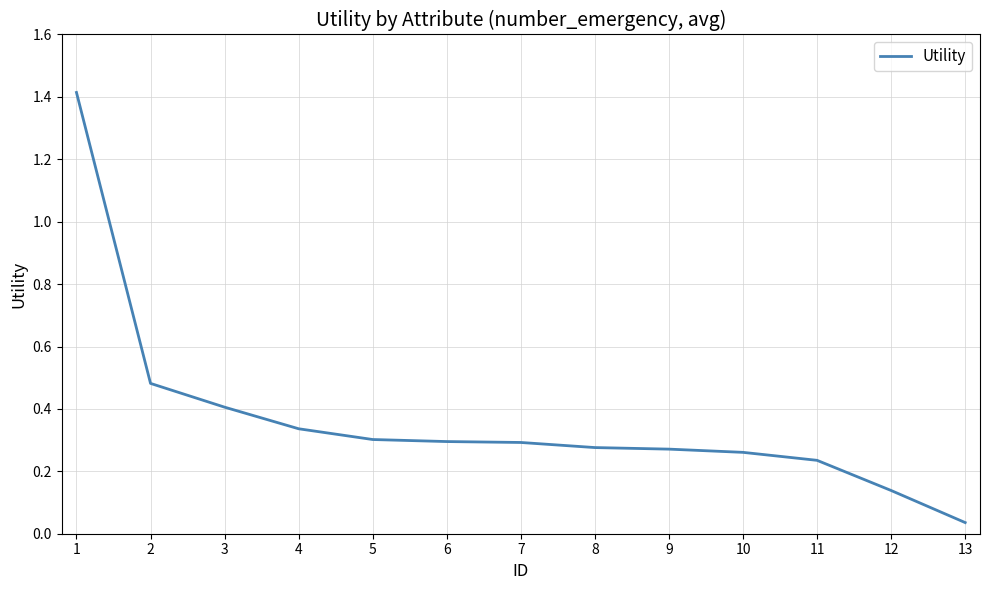

The chart shows a value of 0.3 at 9. True or false?

True